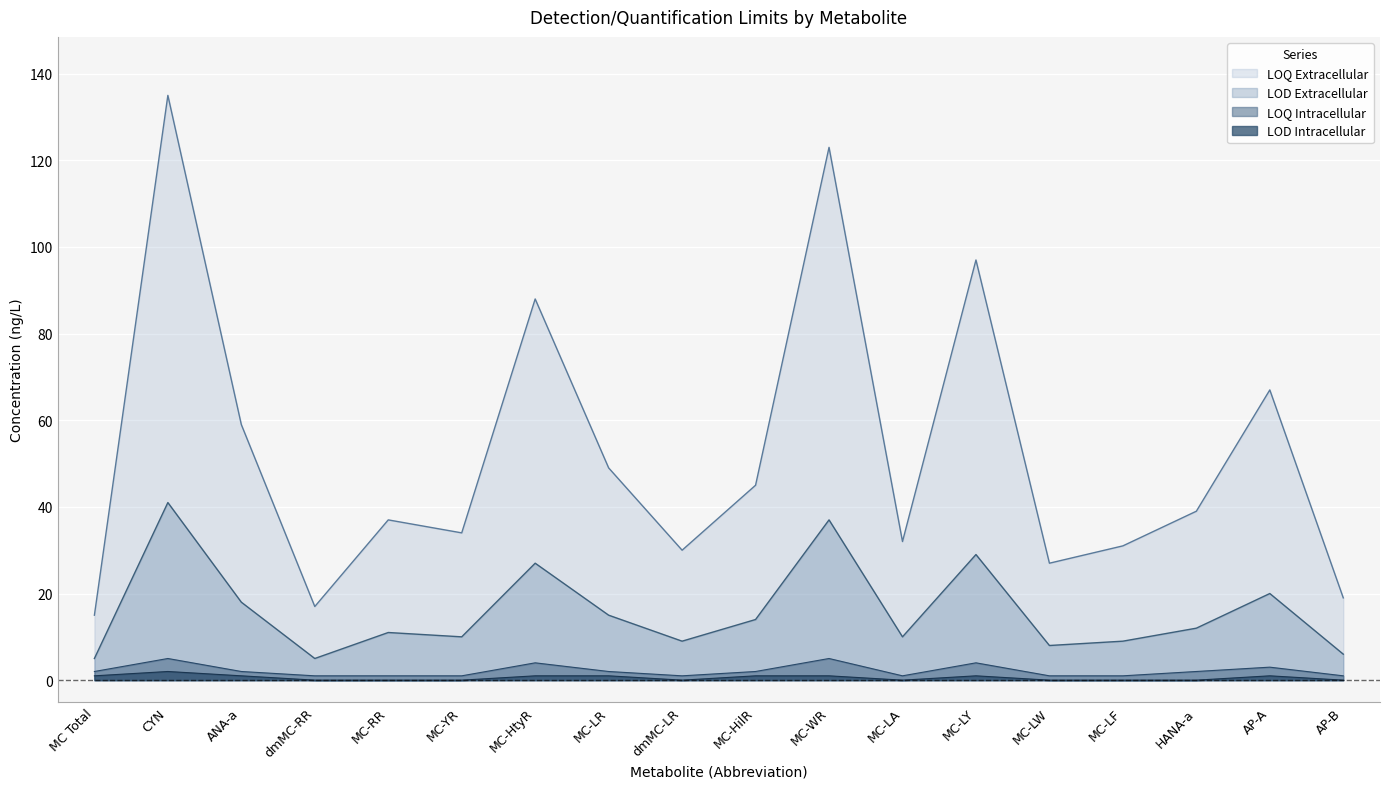

How many values in the LOD Extracellular series exceed 12?

8